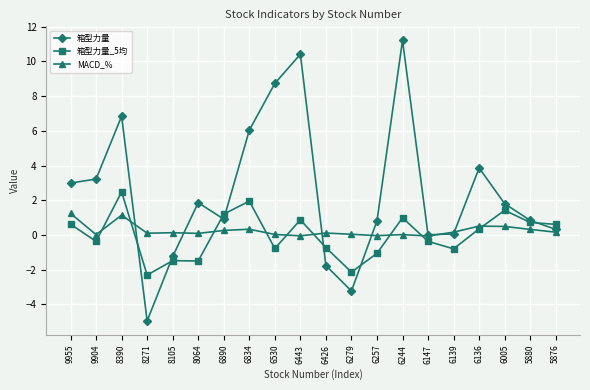

How many values in the 箱型力量_5均 series are below 0?

10